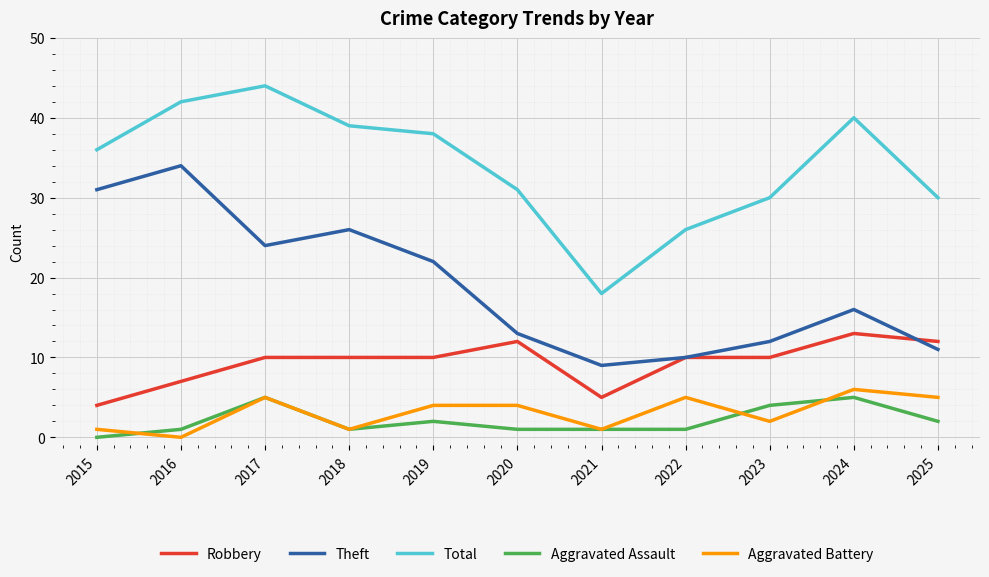

In Total, how many points are lower than both neighbors (excluding endpoints)?

1